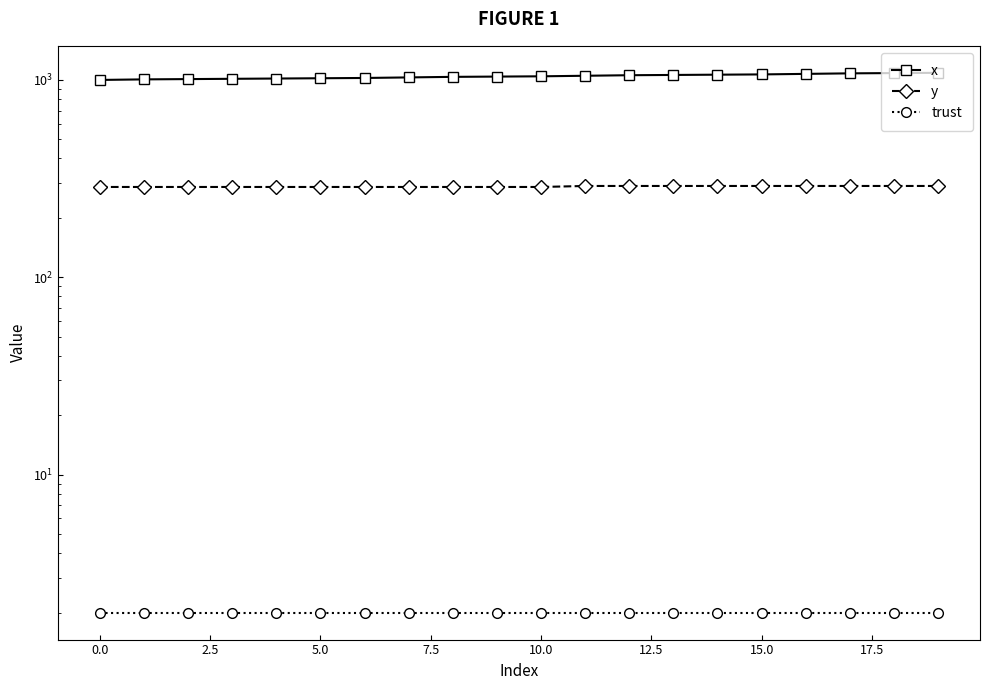

At how many categories does at least one series exceed 969?

20